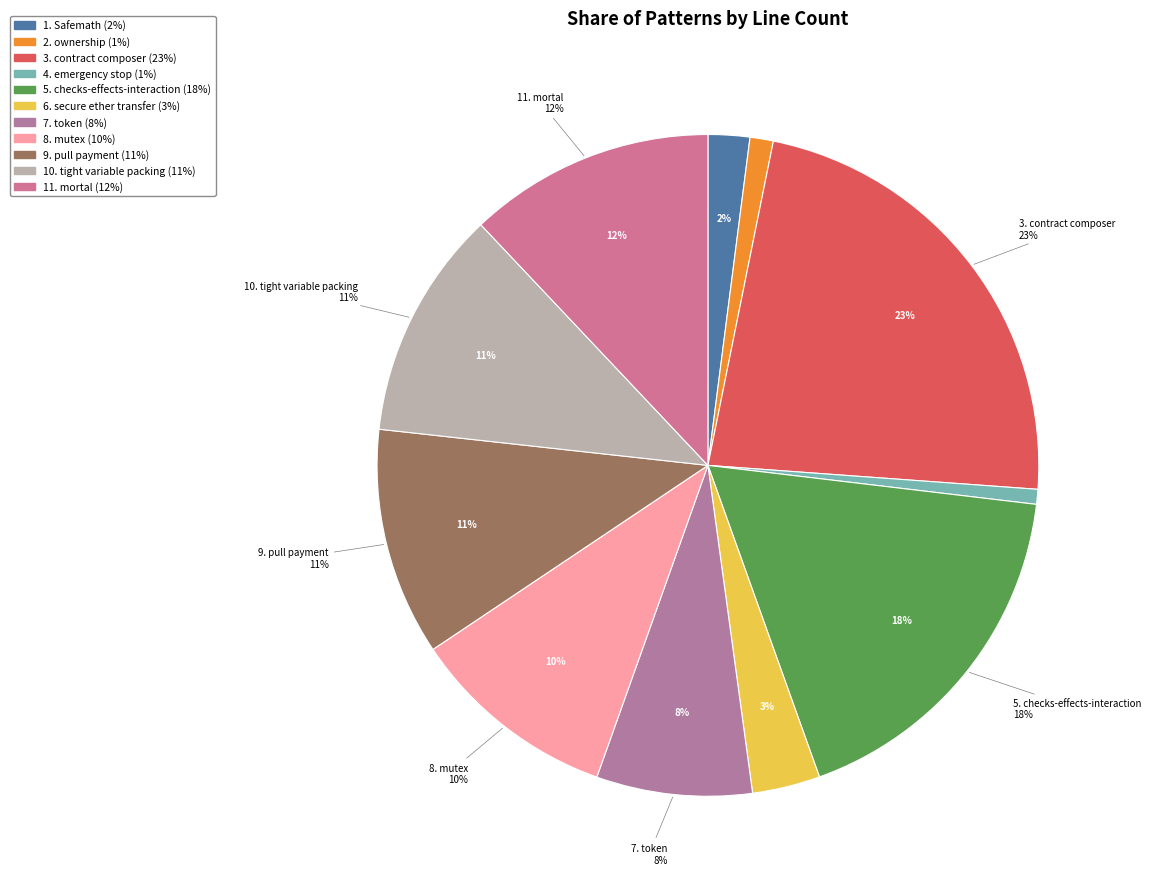

Does any single category account for the majority?

No